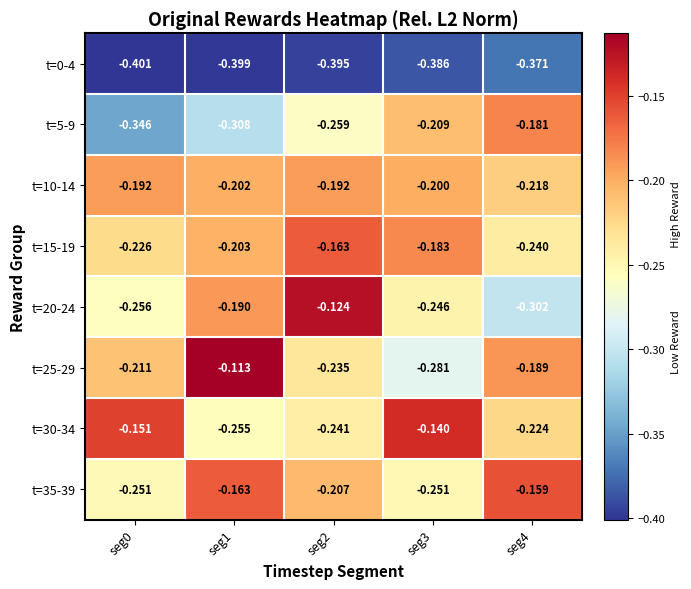

Is the value of t=15-19 at seg0 greater than the value of t=20-24 at seg4?

Yes